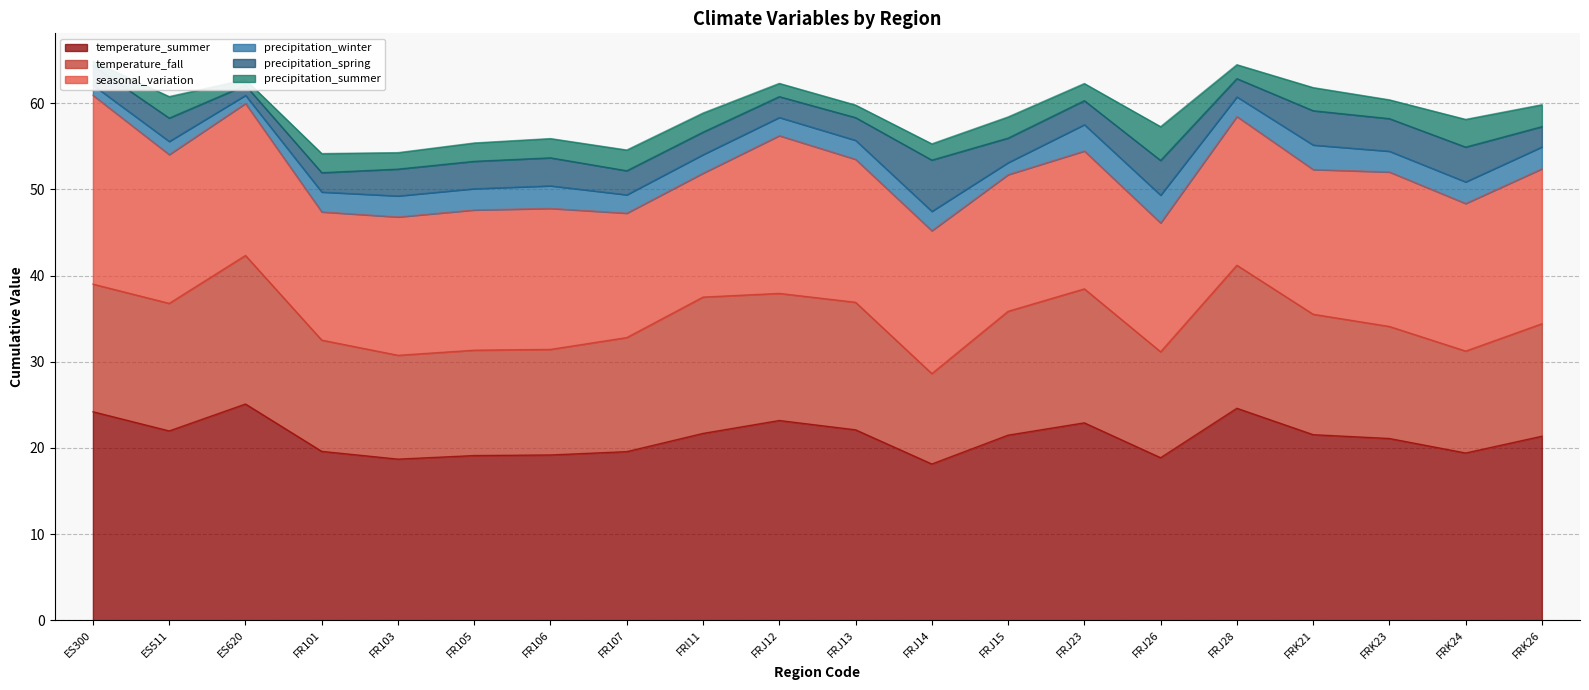

Read the precipitation_winter value at FRI11.

2.2